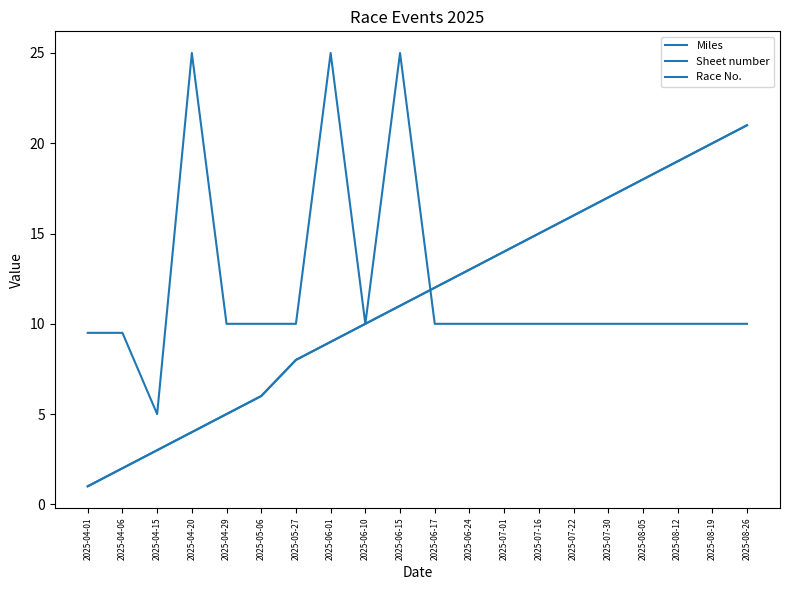

What is the greatest value displayed?

25.0